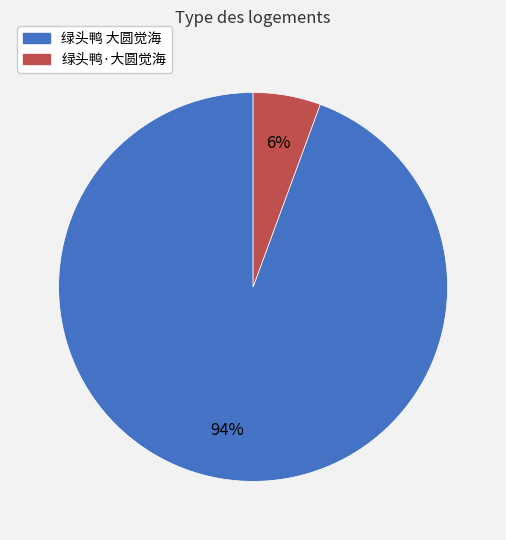

Which category has the smallest portion of the pie?

绿头鸭·大圆觉海